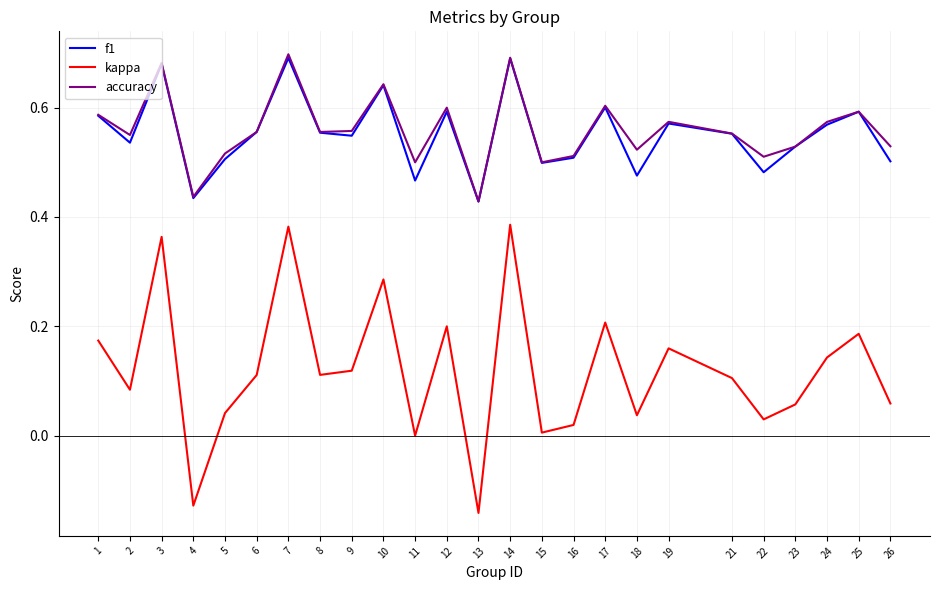

Is it true that accuracy equals 0.6 at 21?

True